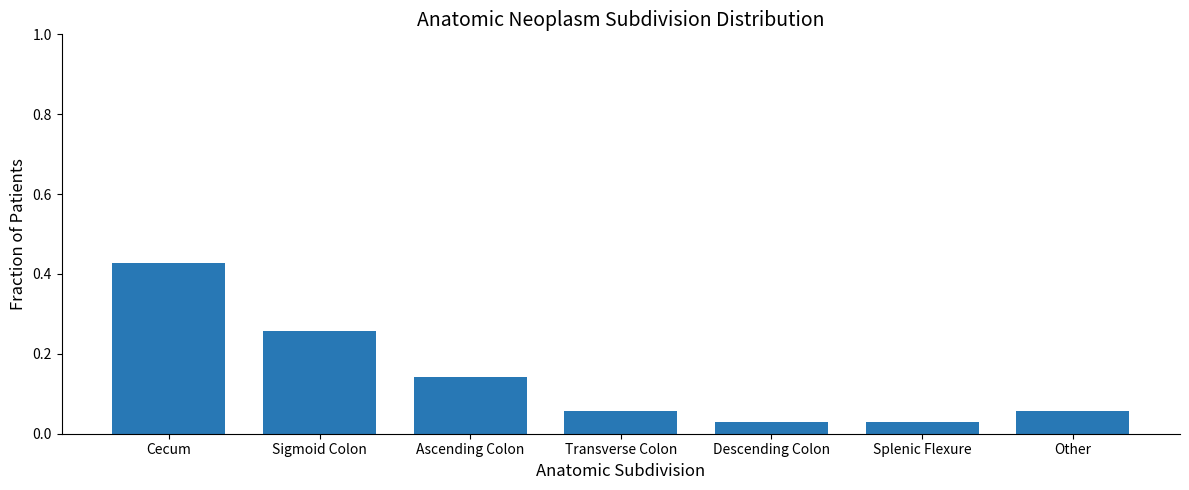

The chart shows a value of 0.0 at Ascending Colon. True or false?

False